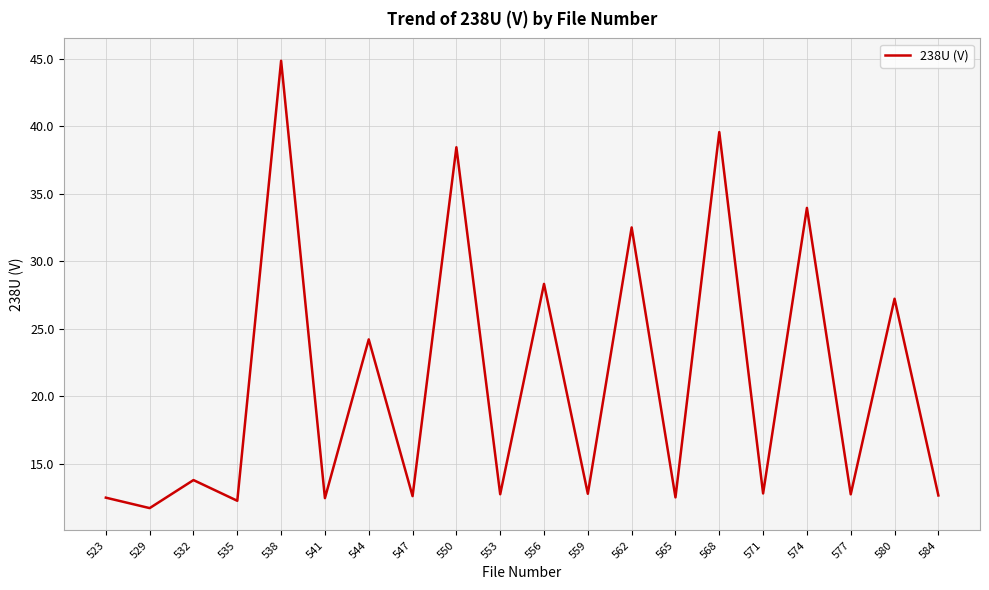

How many lines are shown in the chart?

1